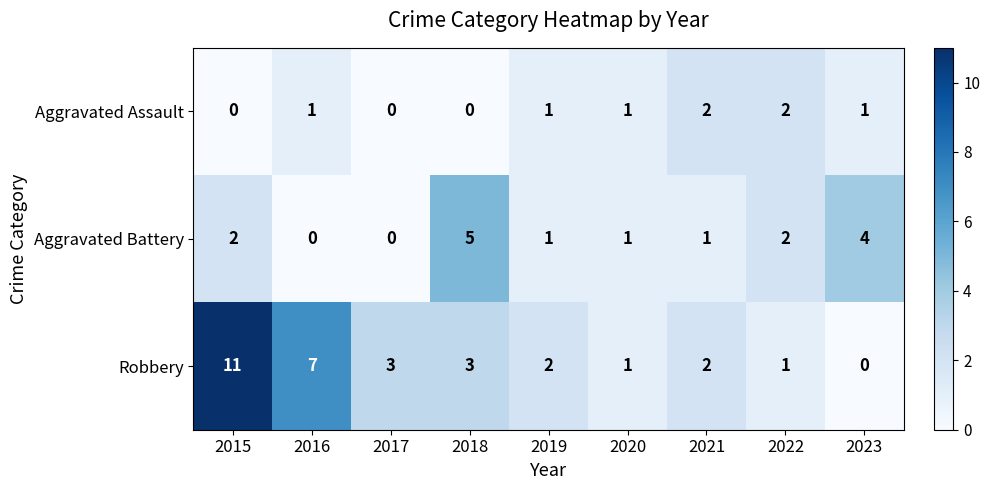

Between 2018 and 2020, which series saw the biggest shift?

Aggravated Battery